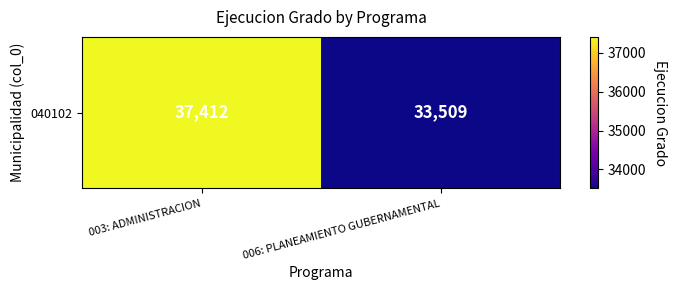

Reading left to right, extract all data points from this chart.

003: ADMINISTRACION=37412	006: PLANEAMIENTO GUBERNAMENTAL=33509